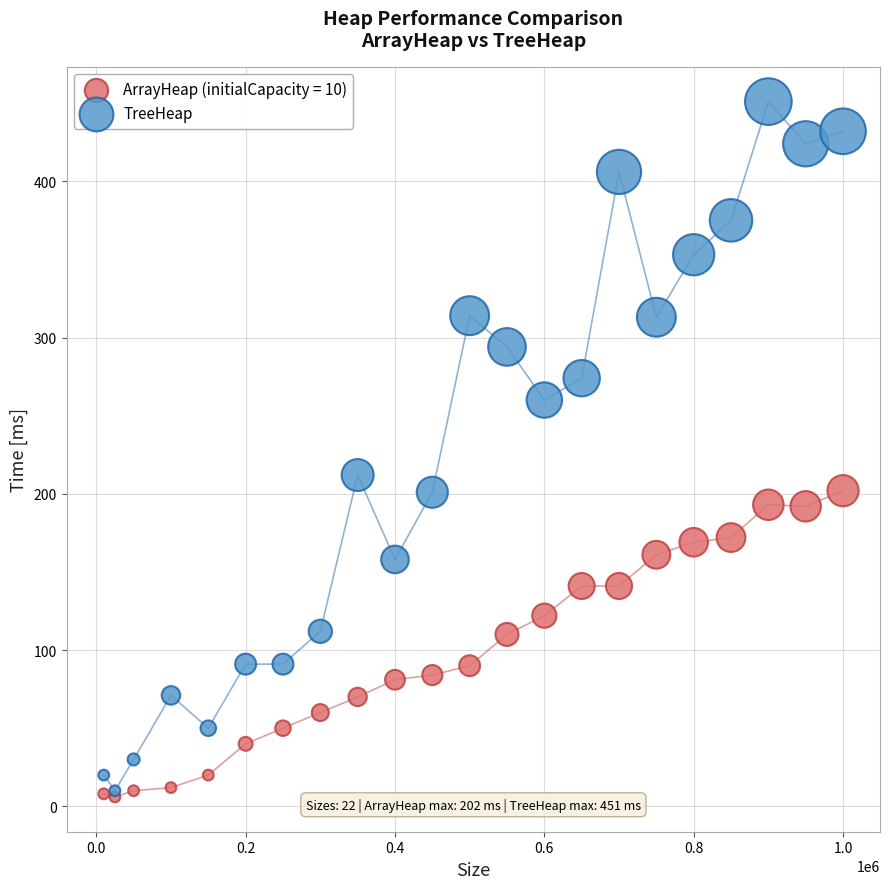

In the TreeHeap series, what Y value is closest to 230?

212